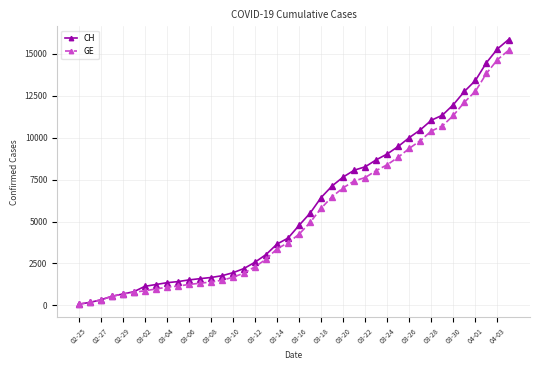

Which series has the widest spread of values?

CH